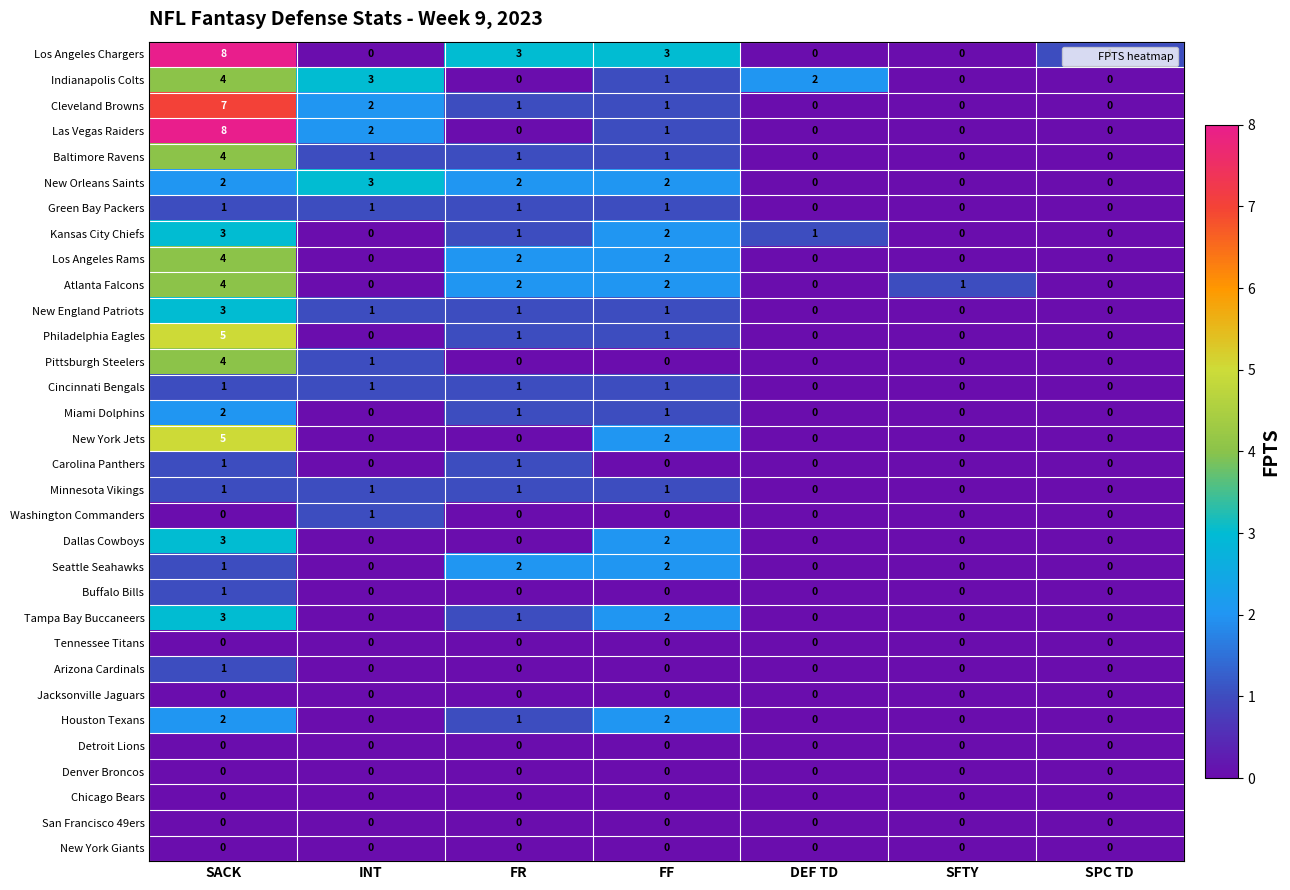

What is the sum of all Kansas City Chiefs values?

7